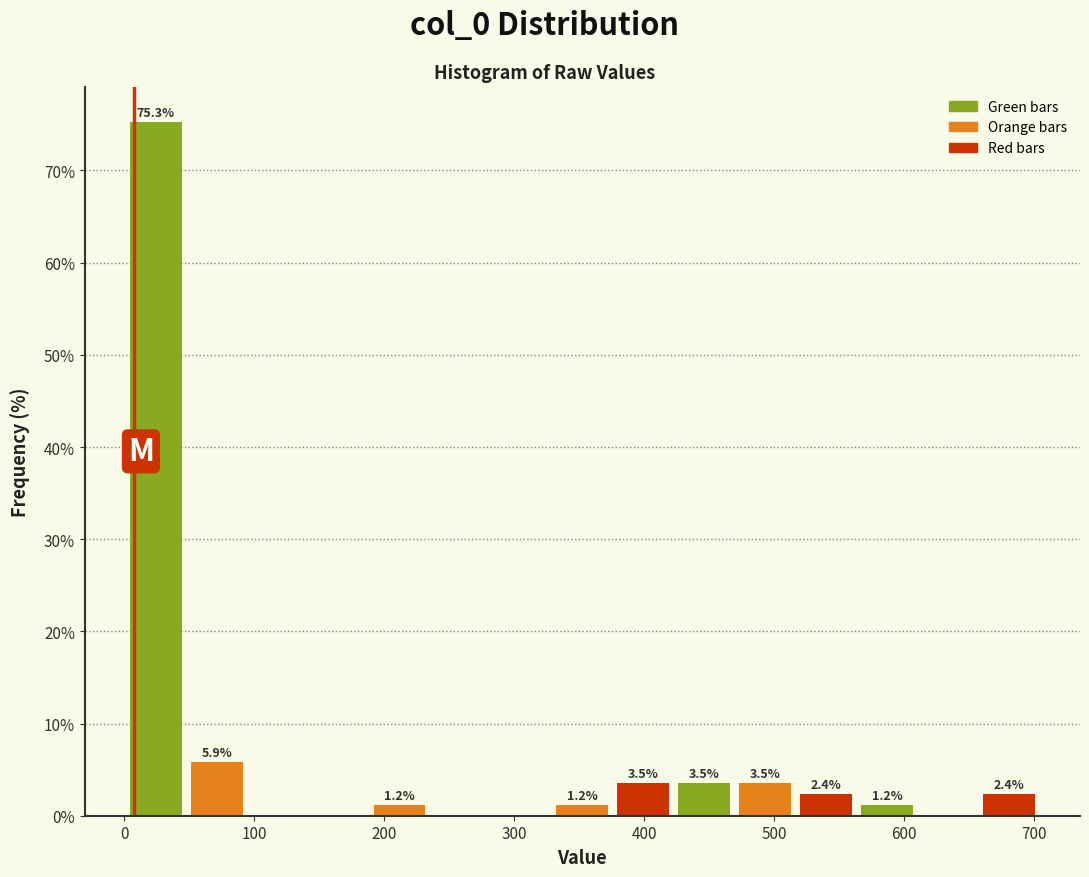

Which range on the x-axis has the tallest bar?

0 to 50